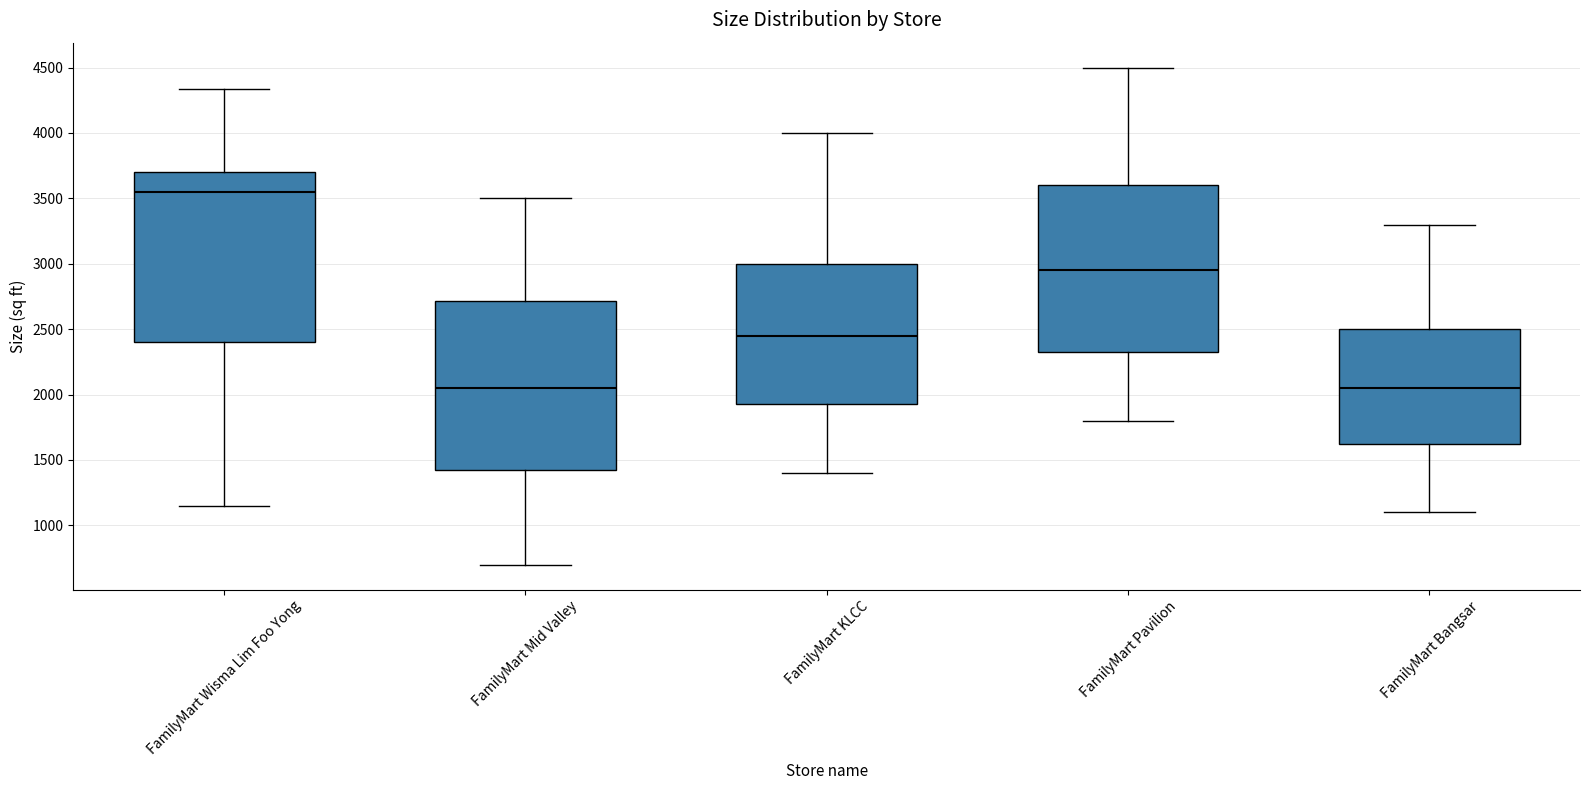

Where does the lower whisker of the box for FamilyMart Bangsar end on the y-axis? The values are not printed on the chart, so give them approximately, as read against the axis.

1100